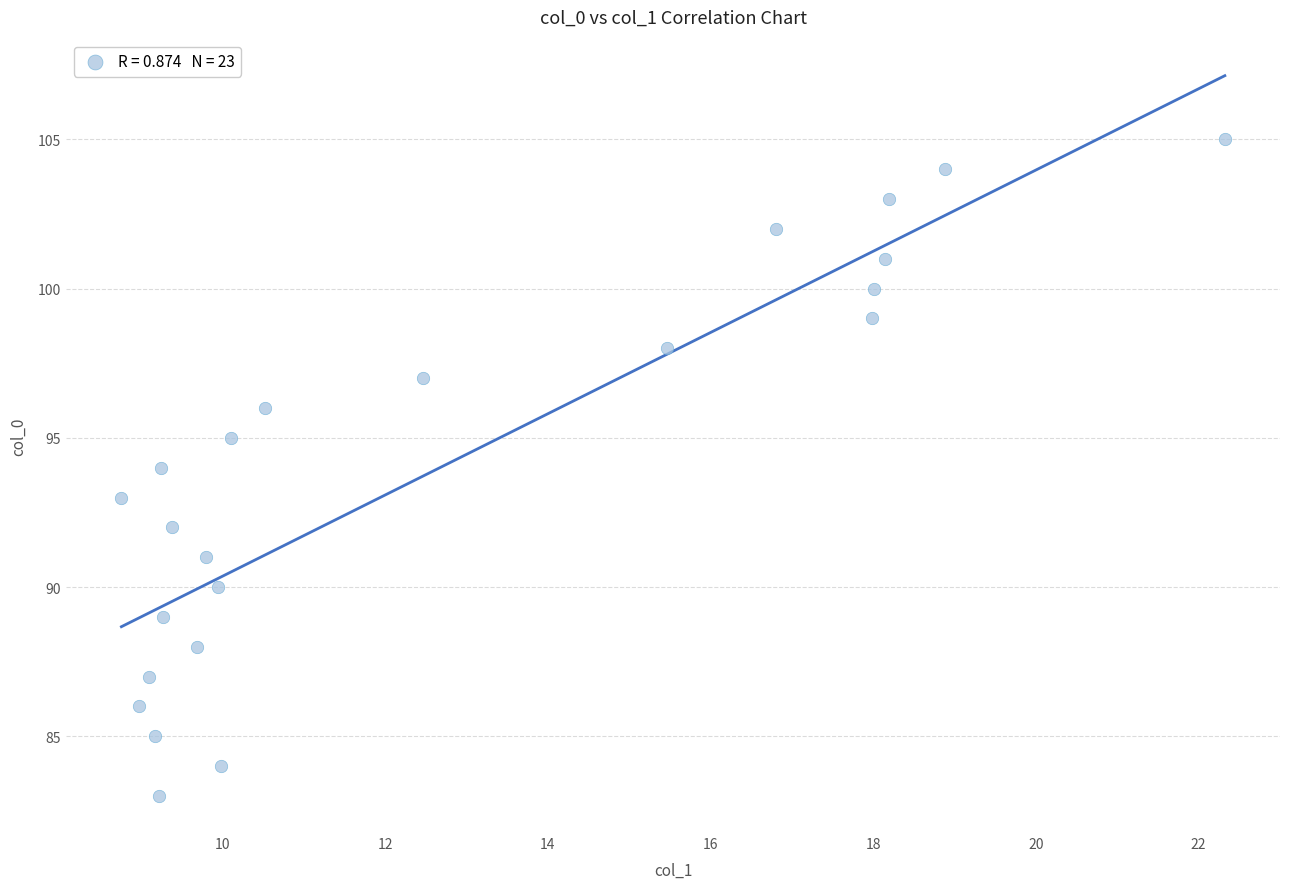

What is the range of Y values (max minus min)?

22